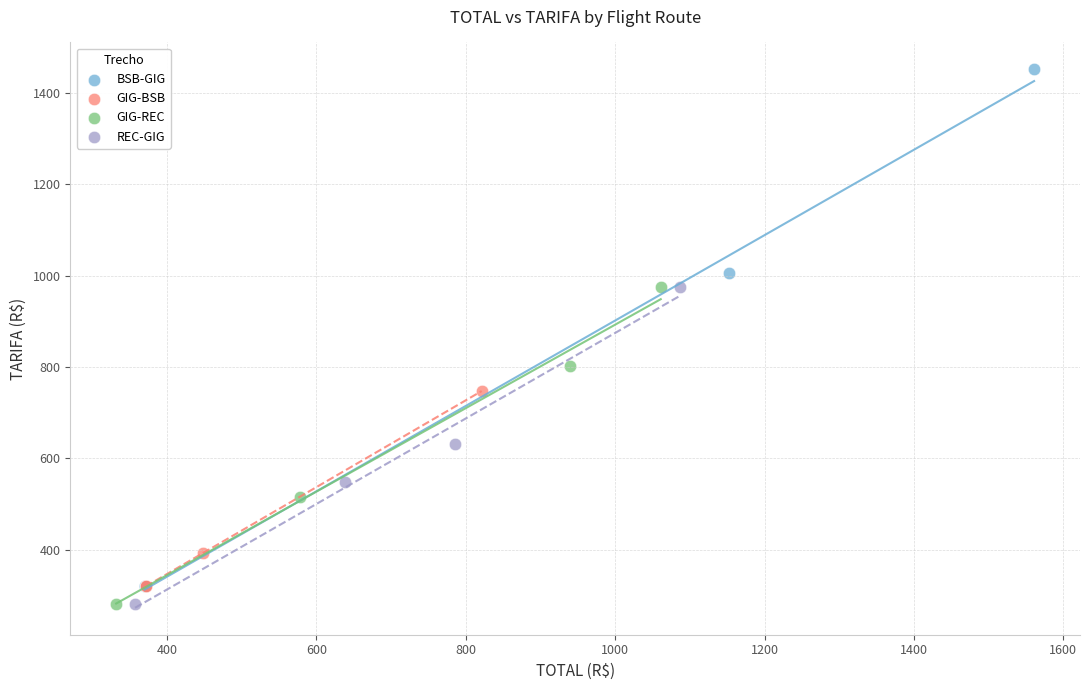

Which series has the widest spread of Y values?

BSB-GIG